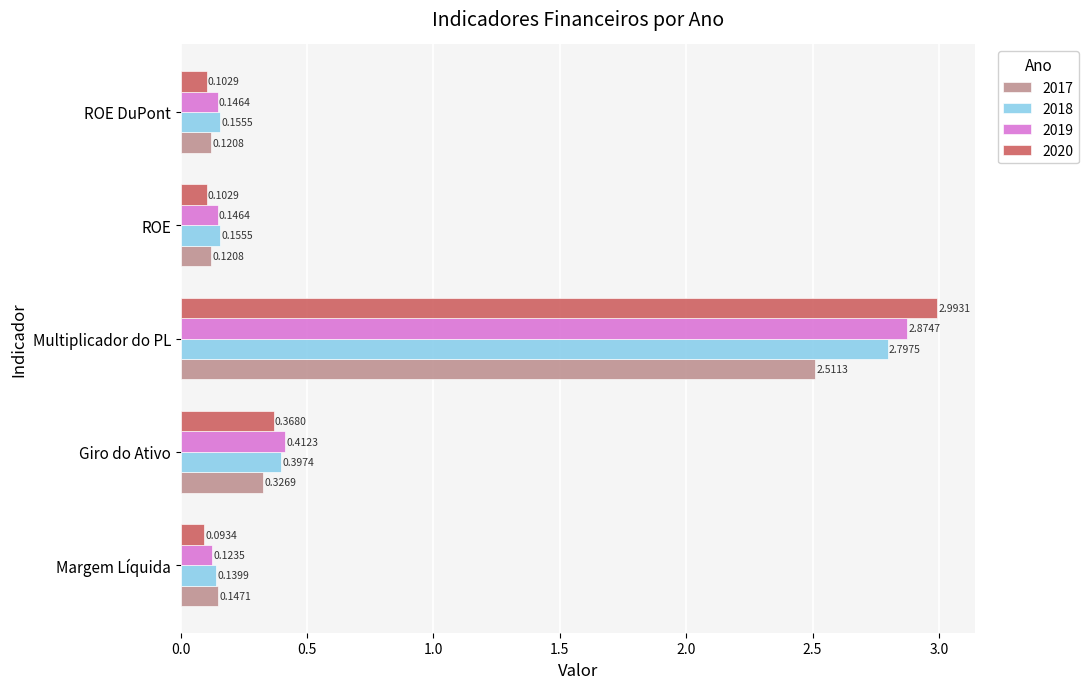

Between Margem Líquida and ROE, which series saw the biggest shift?

2017